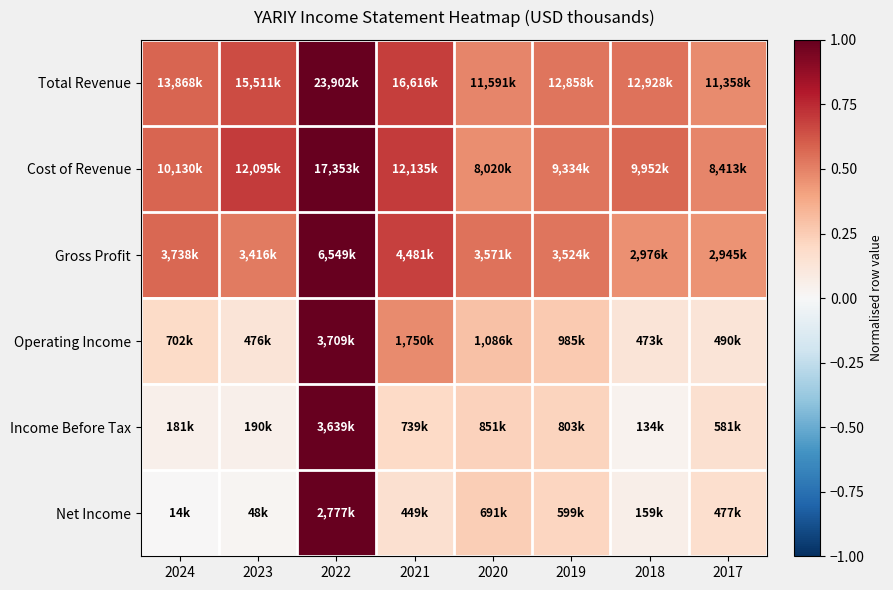

Reading left to right, extract all data points from this chart.

Total Revenue: 2024=0.6	2023=0.6	2022=1.0	2021=0.7	2020=0.5	2019=0.5	2018=0.5	2017=0.5
Cost of Revenue: 2024=0.6	2023=0.7	2022=1.0	2021=0.7	2020=0.5	2019=0.5	2018=0.6	2017=0.5
Gross Profit: 2024=0.6	2023=0.5	2022=1.0	2021=0.7	2020=0.5	2019=0.5	2018=0.5	2017=0.4
Operating Income: 2024=0.2	2023=0.1	2022=1.0	2021=0.5	2020=0.3	2019=0.3	2018=0.1	2017=0.1
Income Before Tax: 2024=0.0	2023=0.1	2022=1.0	2021=0.2	2020=0.2	2019=0.2	2018=0.0	2017=0.2
Net Income: 2024=0.0	2023=0.0	2022=1.0	2021=0.2	2020=0.2	2019=0.2	2018=0.1	2017=0.2